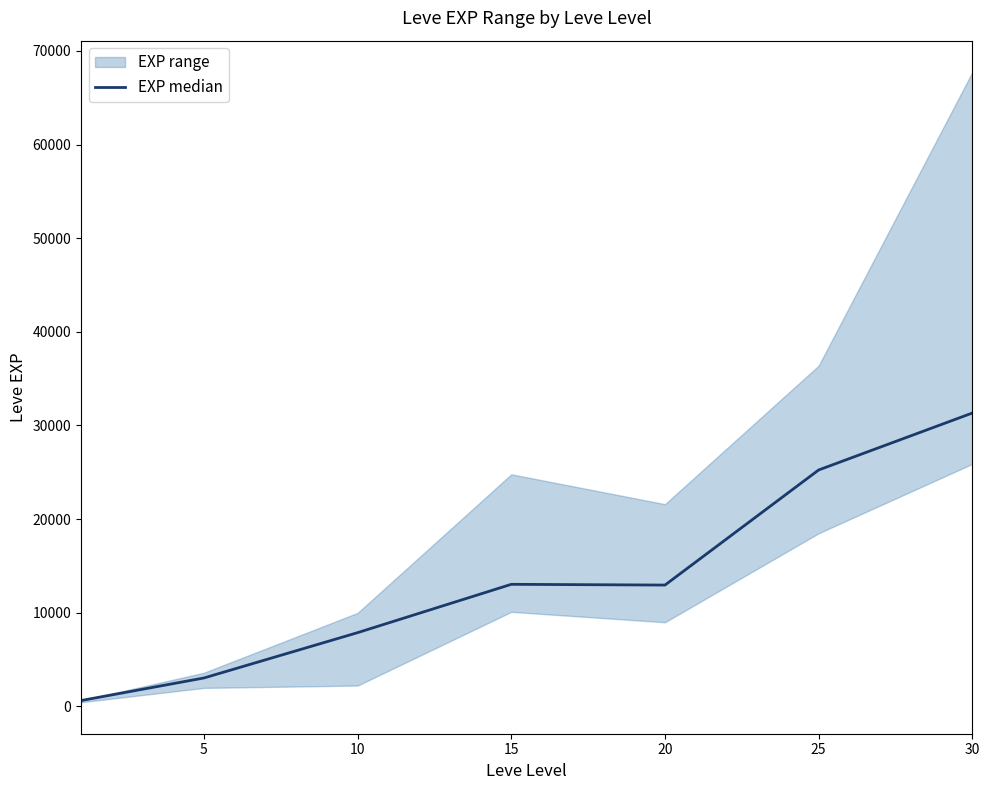

Reading left to right, transcribe all the data shown in this chart.

630	3040	7880	13040	12960	25250	31330